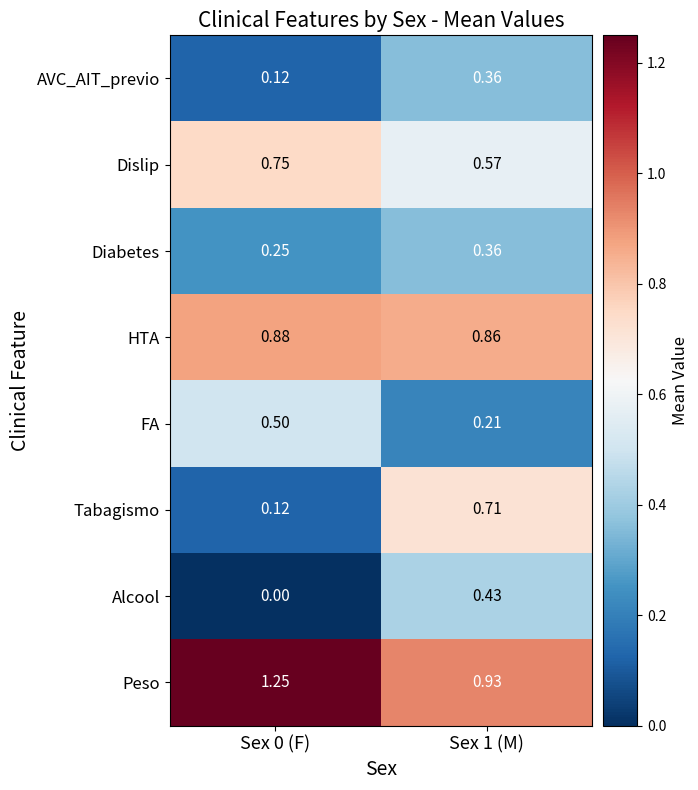

Which series changed the most between Sex 0 (F) and Sex 1 (M)?

Tabagismo